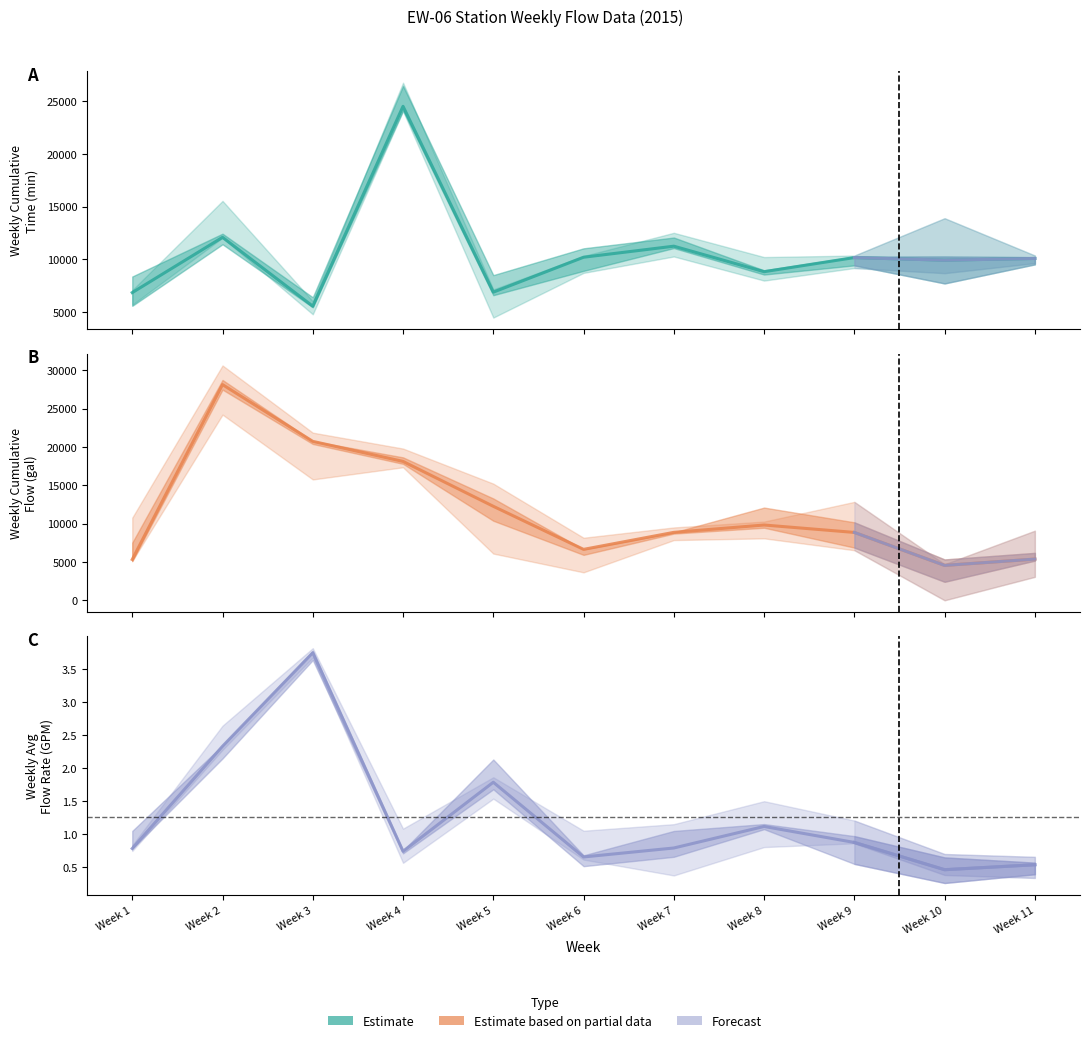

Where is Weekly Cumulative Time (min) nearest to the value 15025?

Week 2